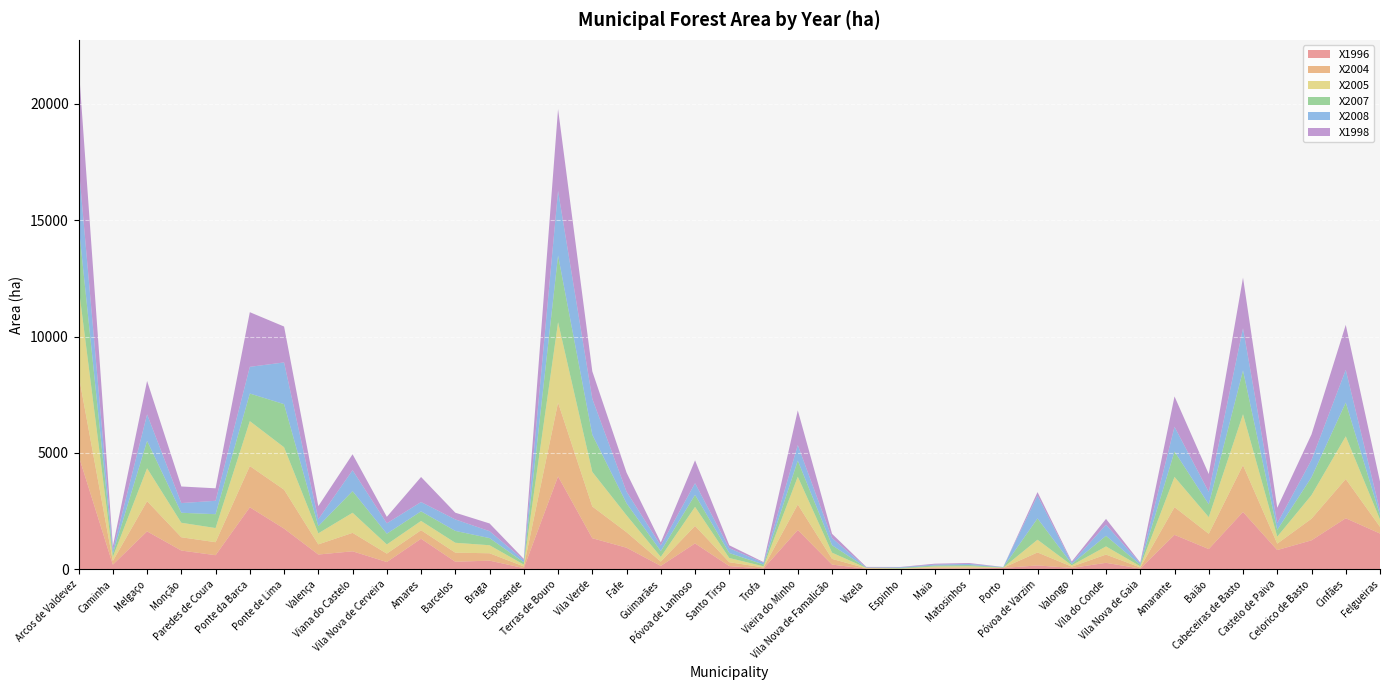

Reading right to left, what are all the values shown in this chart?

X1996: 1540.1	2197.3	1248.0	830.8	2466.6	873.0	1483.7	35.8	282.2	64.0	170.0	64.0	44.1	44.8	13.8	28.6	207.2	1692.2	38.3	142.7	1116.0	149.9	930.9	1339.2	3994.6	55.4	376.8	328.4	1316.8	316.5	777.4	638.9	1751.9	2667.8	610.2	809.6	1632.5	203.0	4884.3
X2004: 289.0	1683.2	929.0	275.2	2008.1	656.2	1190.6	47.2	354.6	54.3	558.2	6.6	44.1	39.4	11.9	17.3	244.8	1095.1	45.4	166.0	751.1	185.7	666.3	1363.2	3168.9	72.2	316.5	390.5	366.0	361.8	792.3	435.3	1671.9	1771.0	558.2	570.8	1297.5	158.8	3472.1
X2005: 314.6	1834.2	1012.7	300.4	2188.4	715.3	1297.5	51.4	350.8	59.1	546.9	7.2	47.7	42.9	12.5	18.5	266.9	1193.0	49.0	180.9	818.0	202.4	726.0	1485.5	3452.5	78.8	344.5	425.2	398.9	394.1	863.4	474.7	1821.2	1929.3	608.4	622.2	1413.3	173.2	3782.6
X2007: 188.6	1450.3	767.9	292.6	1879.0	549.9	1093.3	65.7	455.0	53.8	913.6	13.8	50.8	40.0	26.8	9.0	318.9	691.5	77.0	213.7	517.0	248.4	515.8	1596.1	2866.1	99.0	306.9	509.3	412.6	460.9	929.0	308.1	1851.6	1184.7	594.1	429.9	1176.3	141.0	2654.7
X2008: 182.7	1403.8	742.8	282.9	1818.1	532.6	1058.0	63.3	477.4	51.9	982.2	13.1	49.0	38.8	28.4	9.0	308.7	669.3	74.7	206.6	500.4	240.0	499.2	1544.1	2773.5	96.1	297.4	492.7	398.9	446.0	898.7	297.9	1791.9	1146.5	575.0	416.1	1138.1	136.2	2568.7
X1998: 1257.5	1932.8	1097.5	664.2	2169.3	767.9	1305.3	31.6	248.5	56.1	149.3	0.0	38.8	39.4	11.9	25.1	182.1	1488.5	29.3	125.4	981.7	131.9	818.6	1178.1	3513.4	49.0	331.4	289.0	1075.1	278.2	683.6	561.9	1541.1	2346.6	536.8	712.3	1436.0	178.5	4296.1